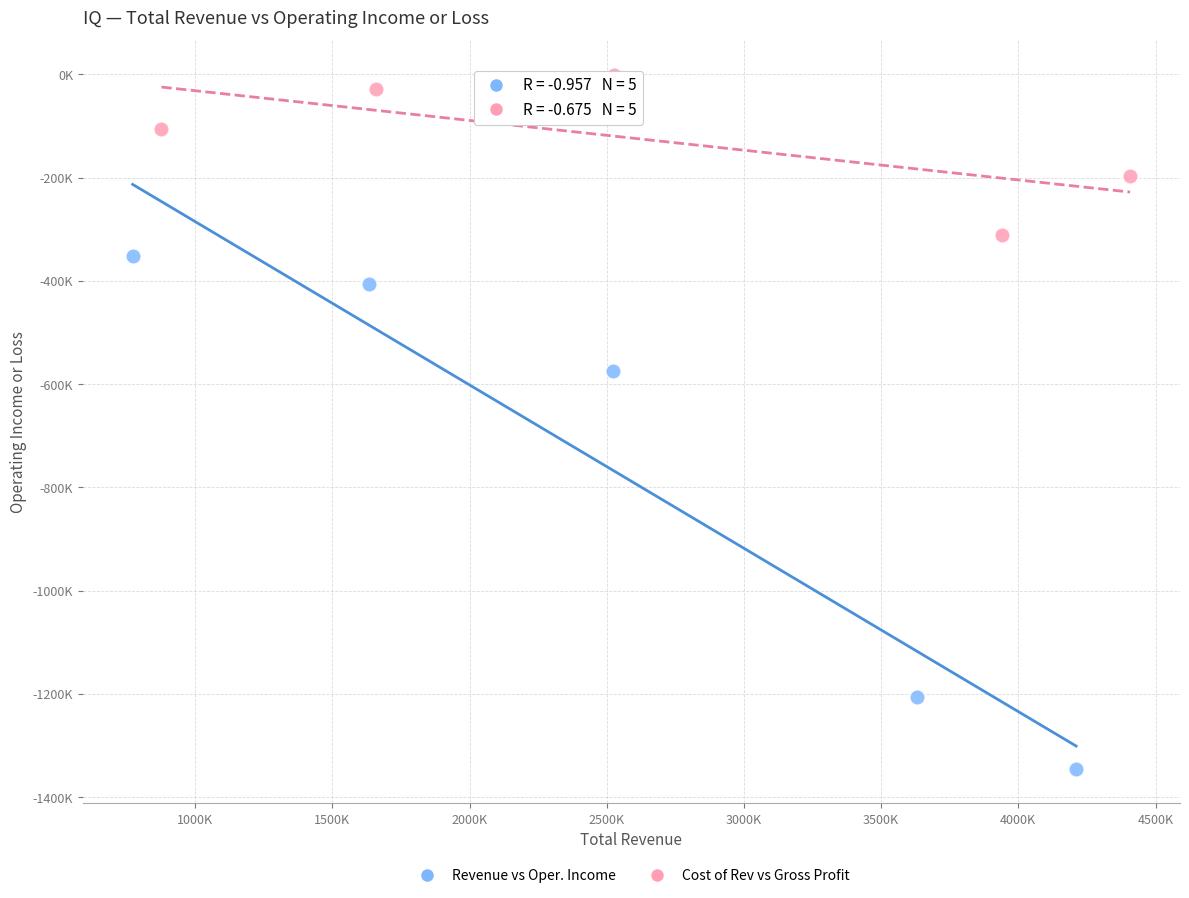

Which series contains the lowest Y value?

Revenue vs Oper. Income